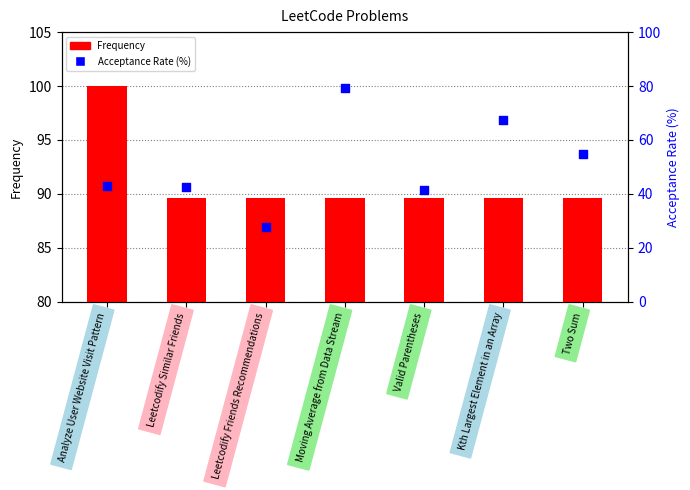

What are all the series names shown in the legend?

Frequency, Acceptance Rate (%)